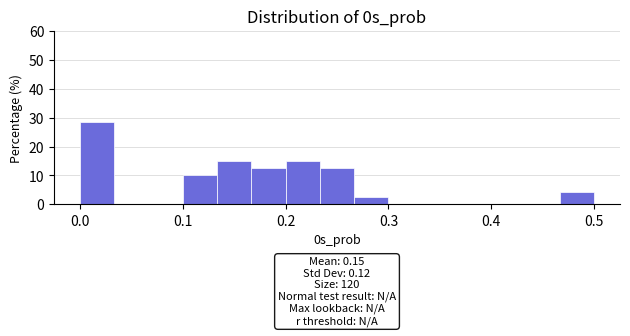

Read against the x-axis, roughly where is the centre of the tallest bar?

0.02